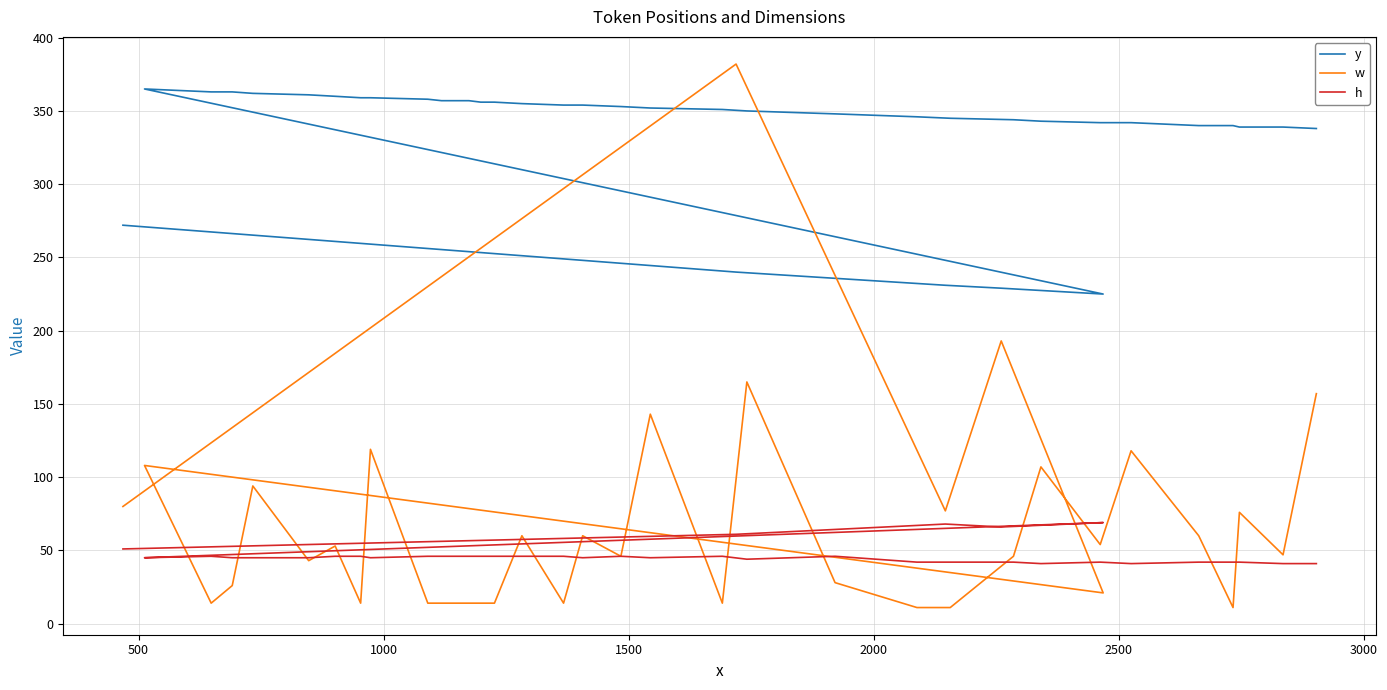

What is the maximum value for w?

382